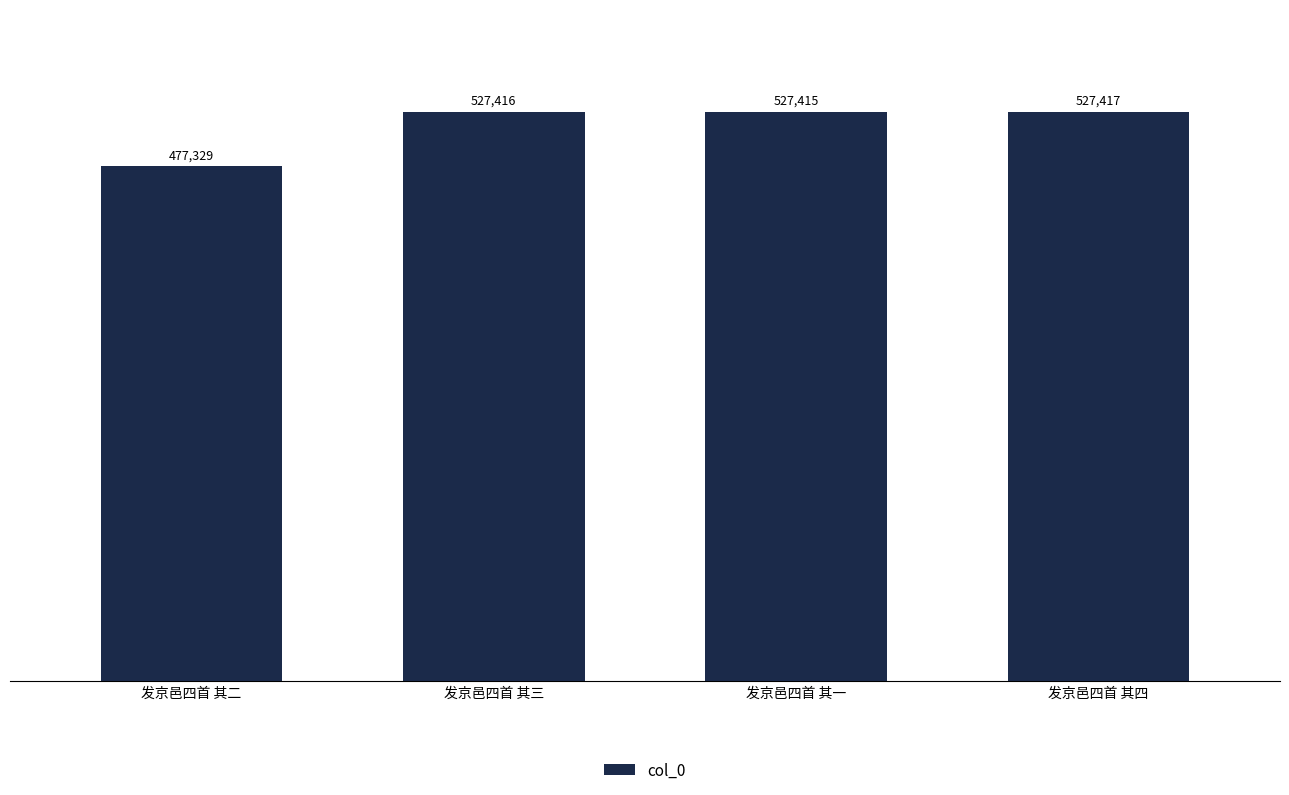

Read the value at 发京邑四首 其一.

527415